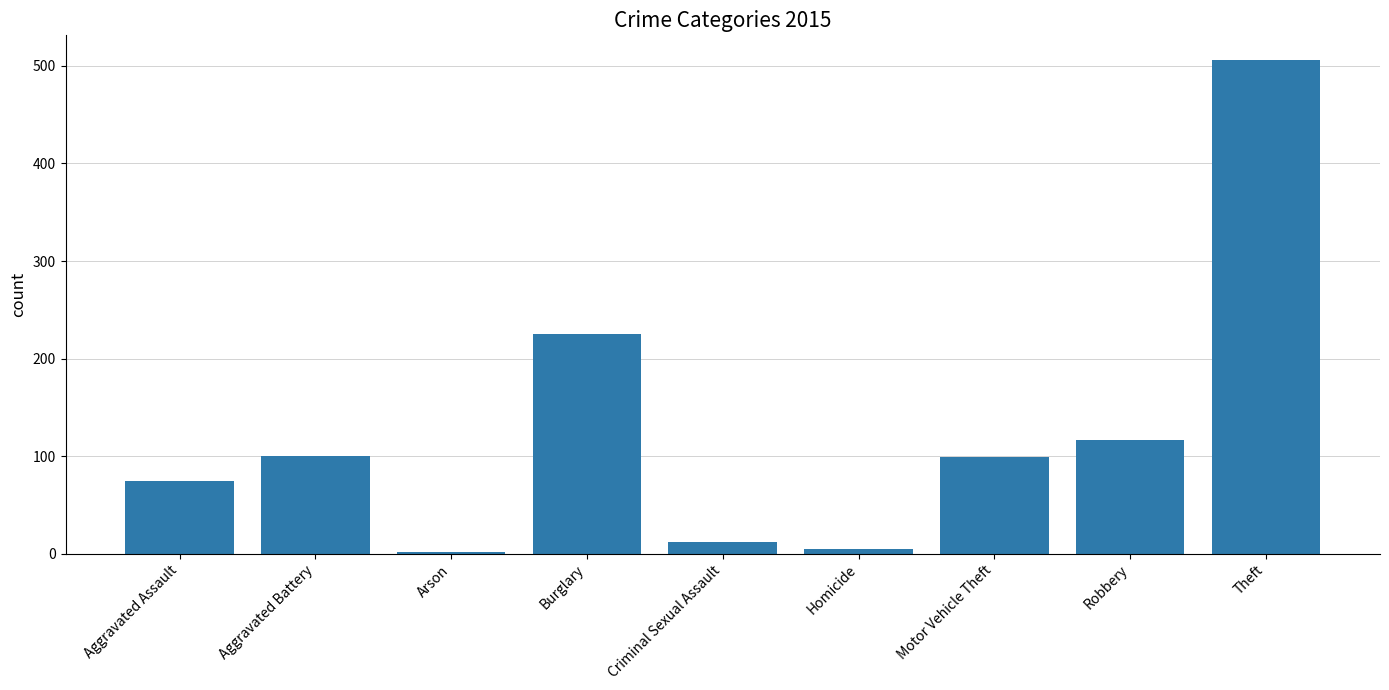

What is the greatest value displayed?

506